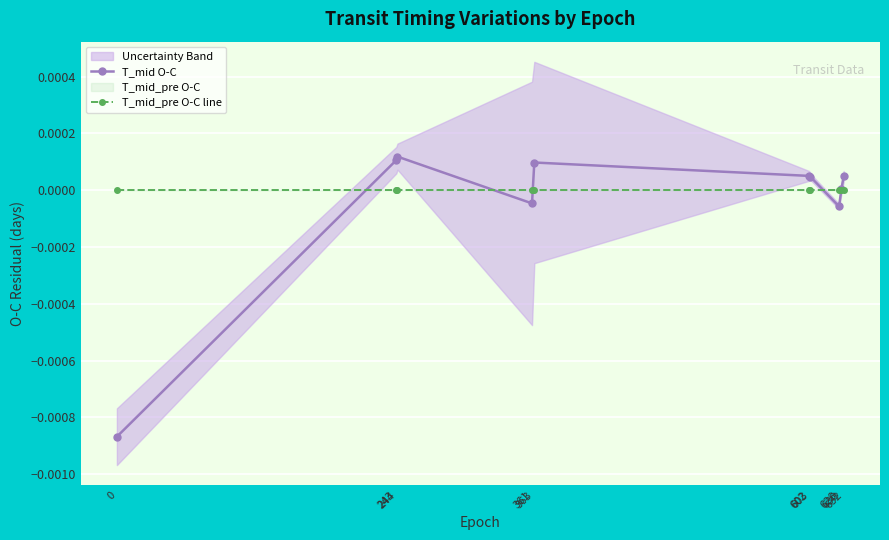

Rank the series by their maximum value, from highest to lowest.

T_mid O-C, T_mid_pre O-C line